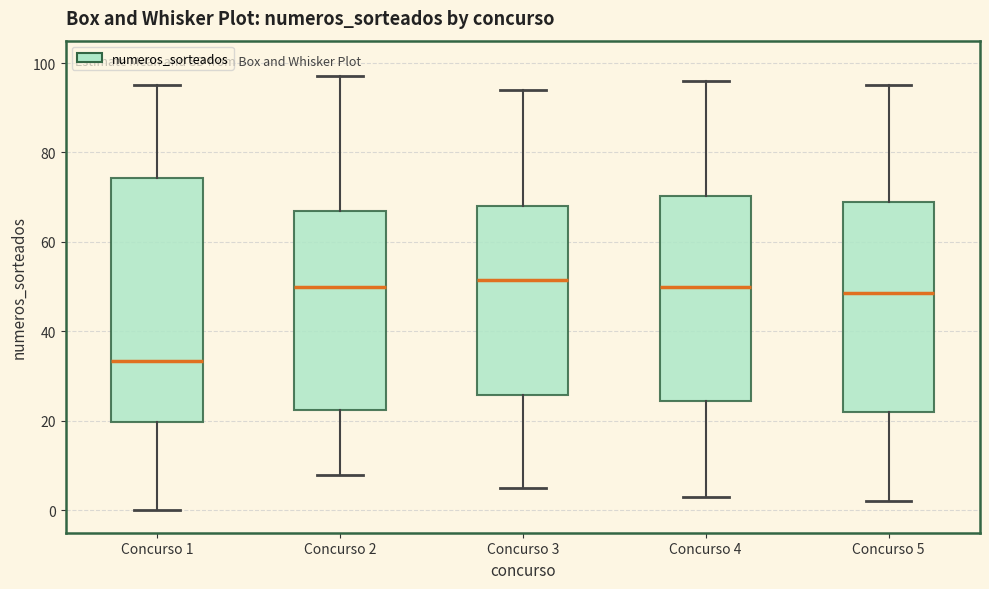

Reading left to right, read every box against the y-axis: the position of its median line, the range the box covers, and the ends of its whiskers. The values are not printed on the chart, so give them approximately, as read against the axis.

Concurso 1: median 34, box 20 to 74, whiskers 0 to 96
Concurso 2: median 50, box 22 to 68, whiskers 8 to 98
Concurso 3: median 52, box 26 to 68, whiskers 6 to 94
Concurso 4: median 50, box 24 to 70, whiskers 4 to 96
Concurso 5: median 48, box 22 to 70, whiskers 2 to 96